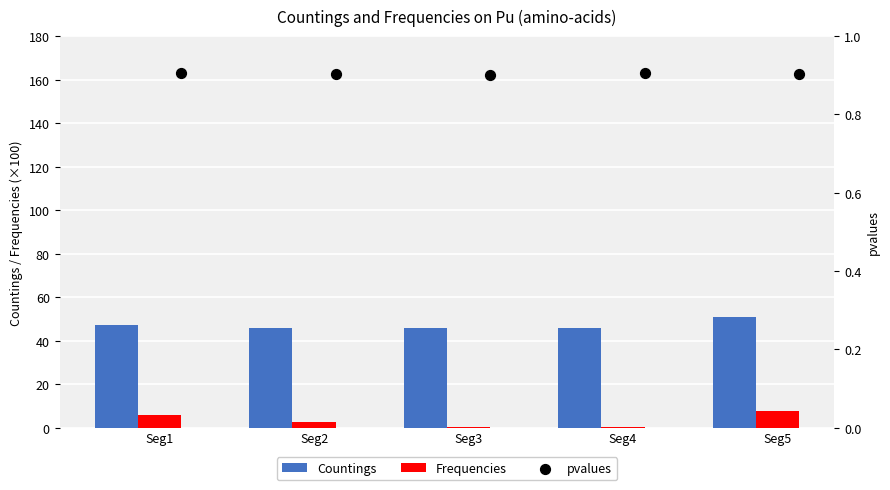

Which series has the largest total across all categories?

Countings